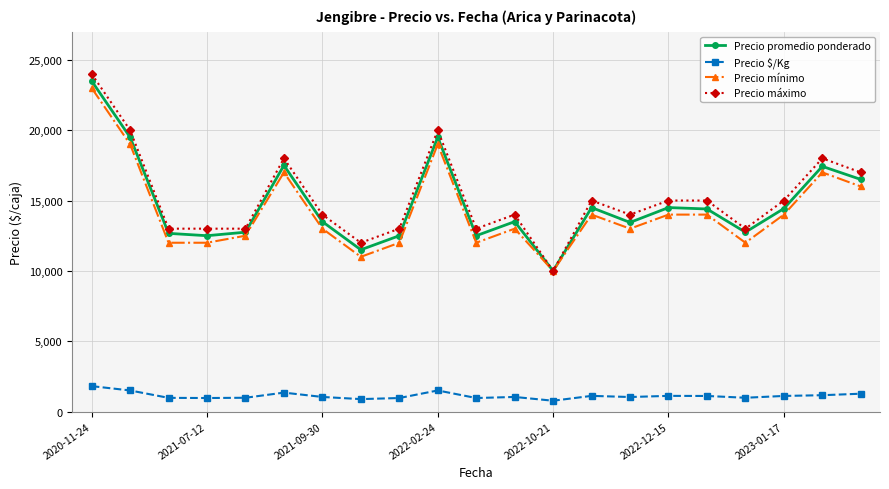

True or false: Precio máximo and Precio $/Kg cross at least once.

False